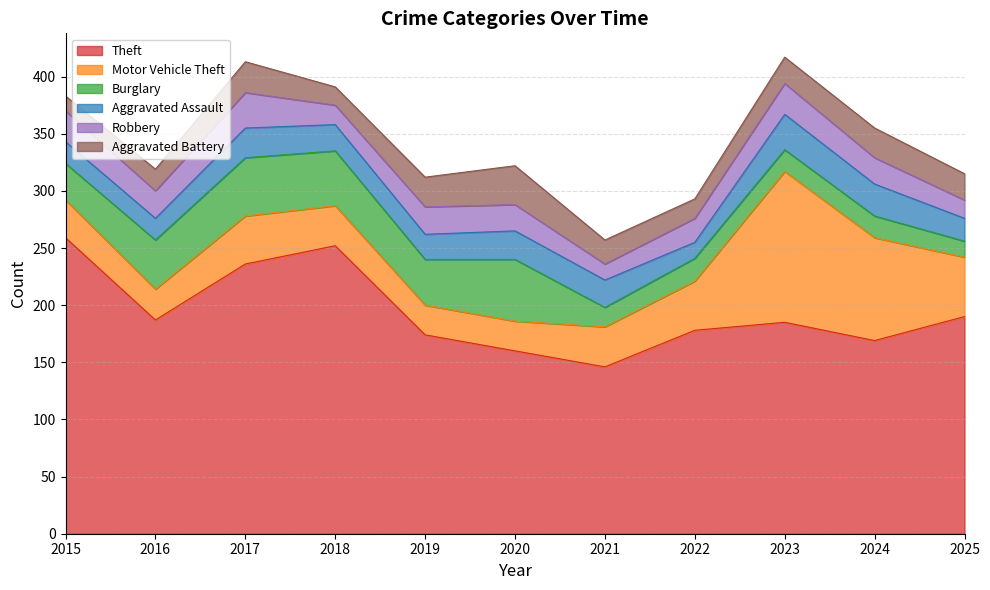

What is the difference between the highest and lowest values at 2022?

164